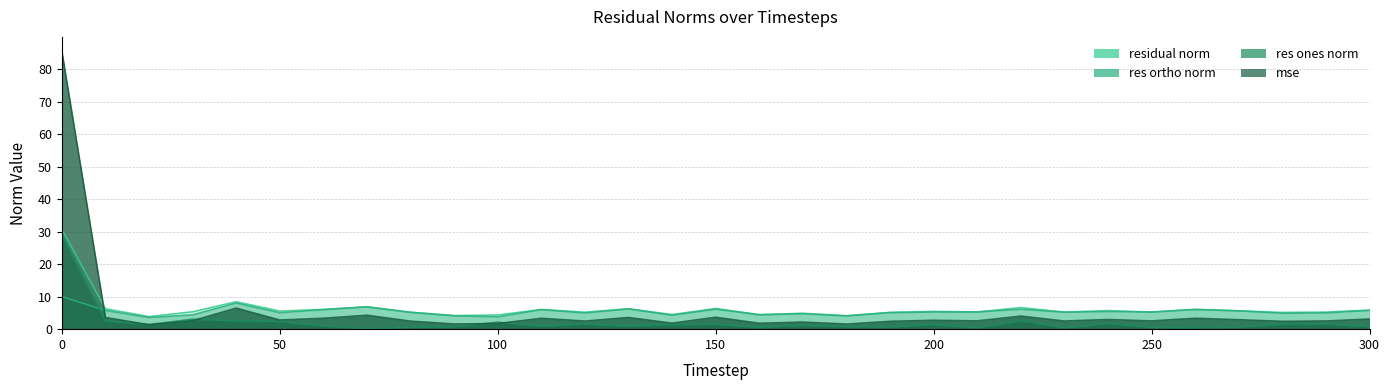

The residual_norm series shows 5.3 at 250. True or false?

True